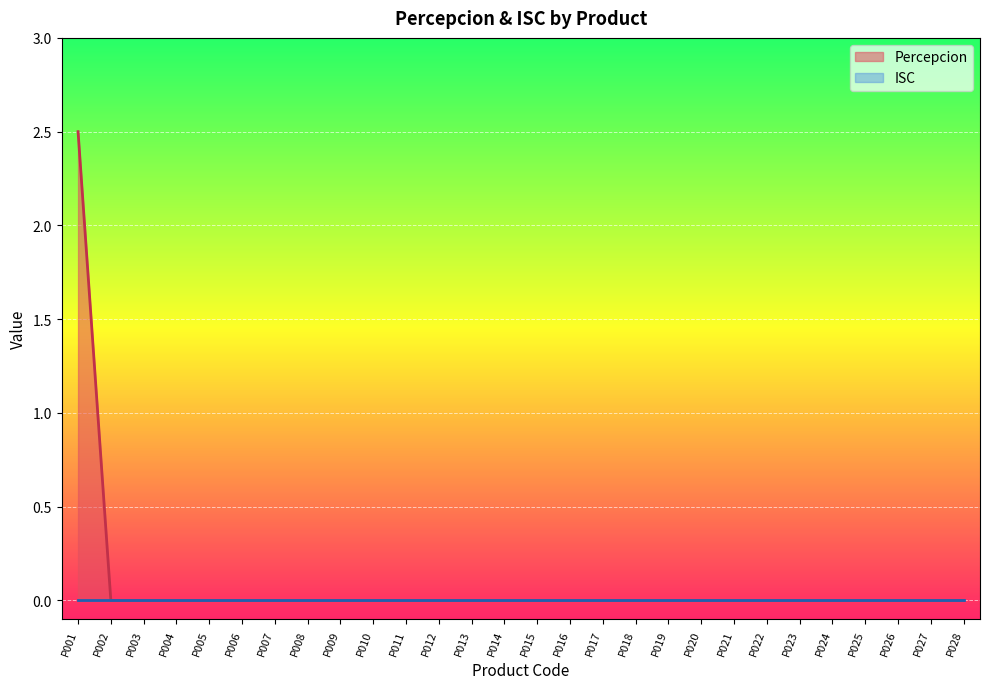

What is the difference between the maximum and minimum values?

2.5